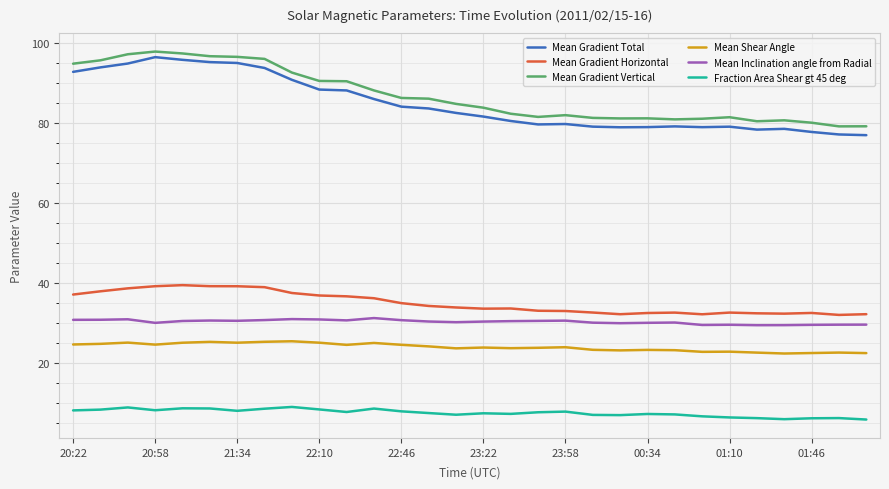

Which series has the widest spread of values?

Mean Gradient Total